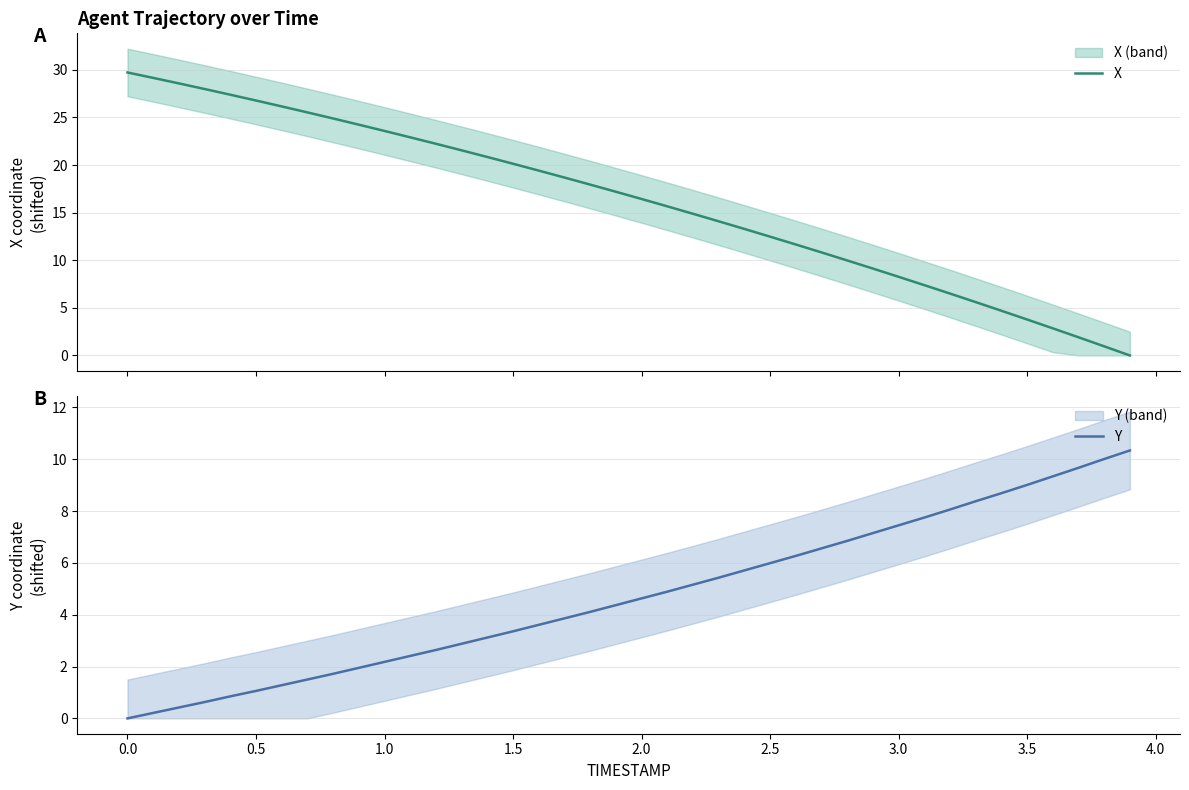

List the series in order of their peak value, lowest first.

Y, X